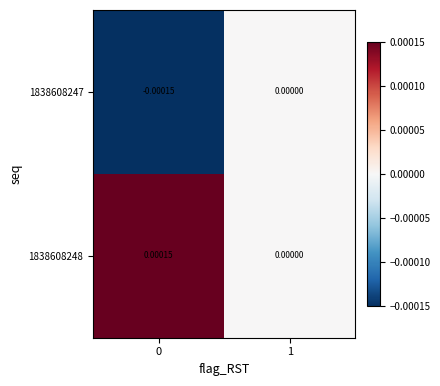

Is the value of 1838608248 at 0 greater than the value of 1838608247 at 0?

Yes